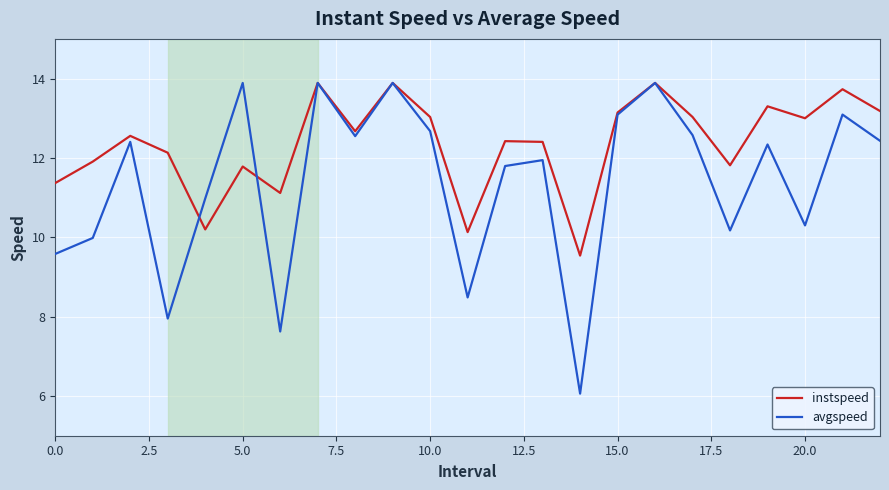

What is the smallest value displayed?

6.1